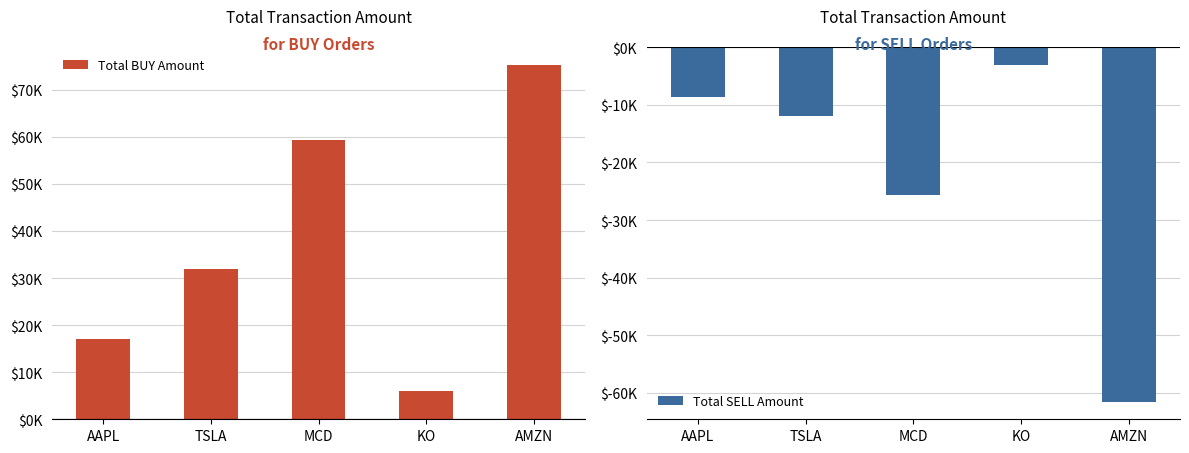

Are the bars horizontal?

No